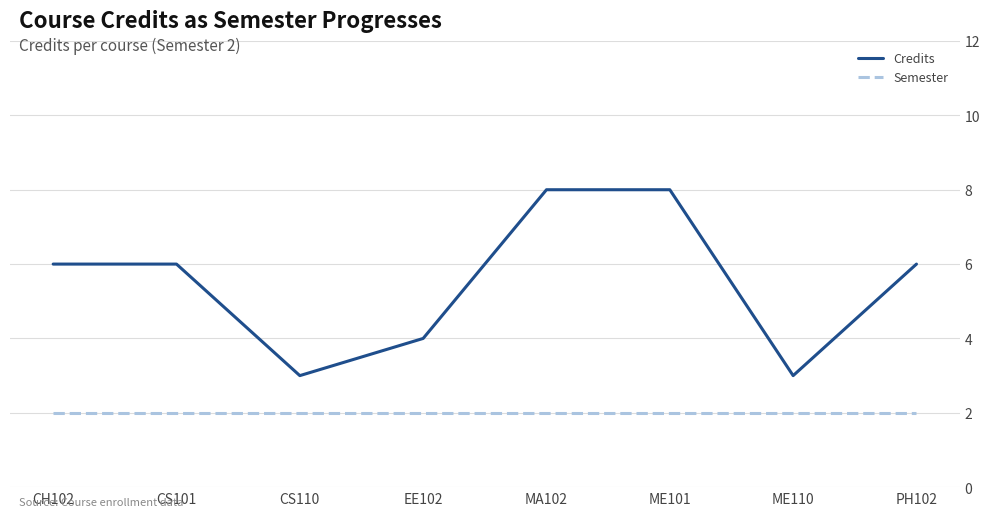

What position from the left is CS101?

2